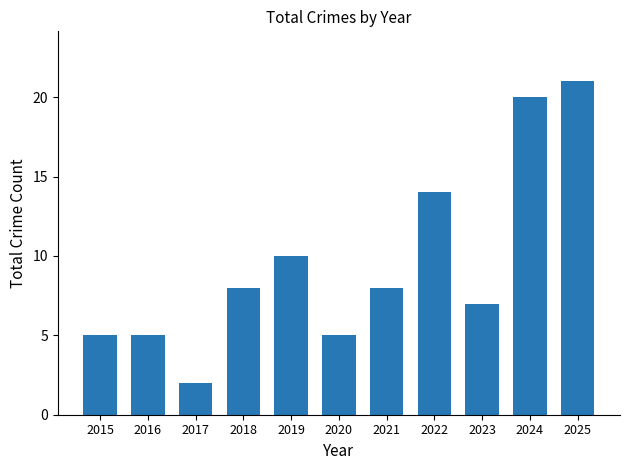

What is the change in value from 2019 to 2022?

+4